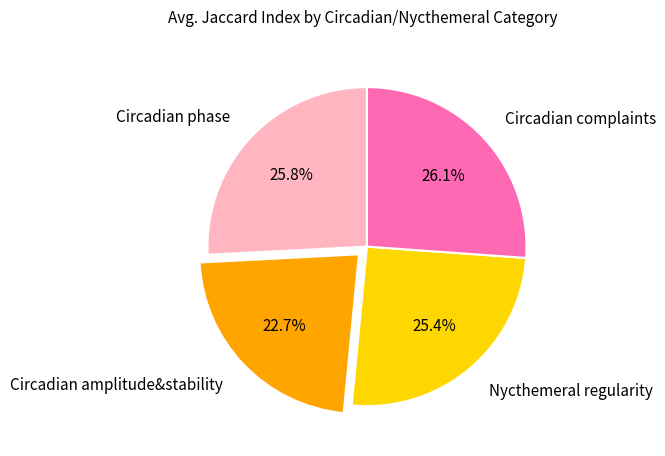

To the nearest percent, what is the average slice percentage?

25%